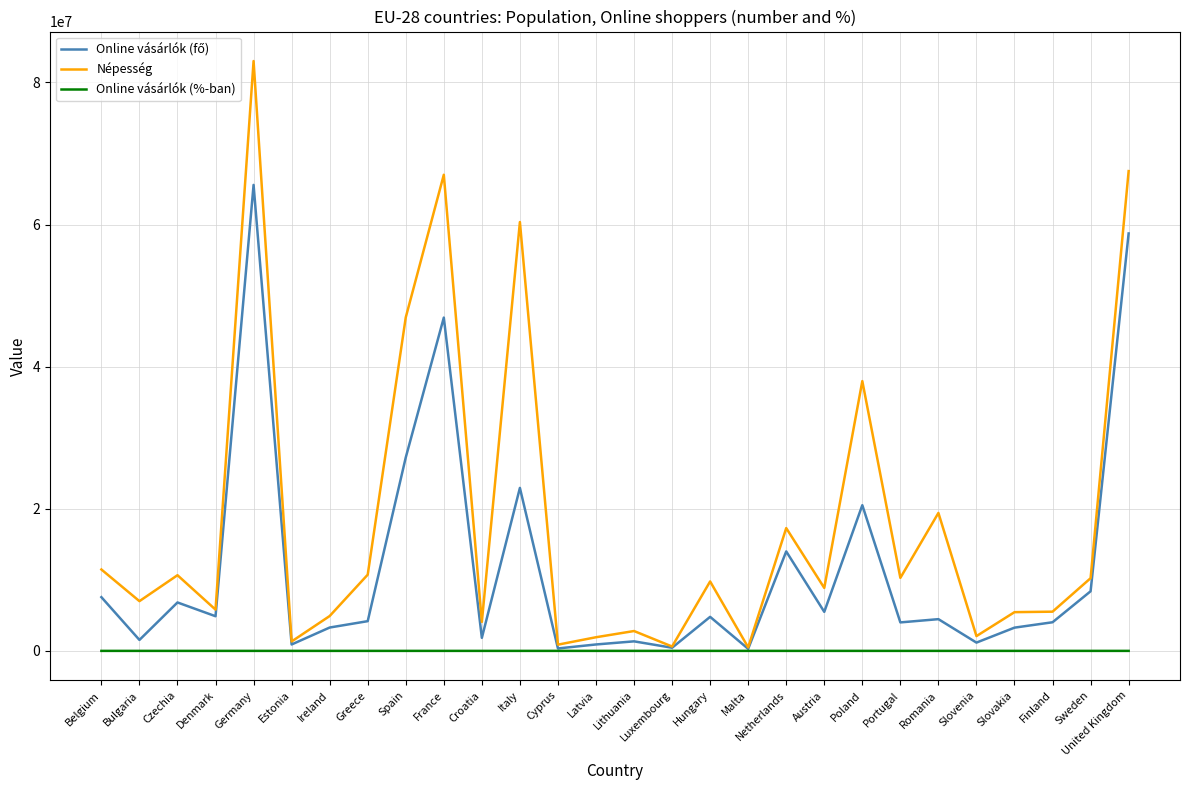

What is the approximate value of Online vásárlók (%-ban) at Czechia?

64.0